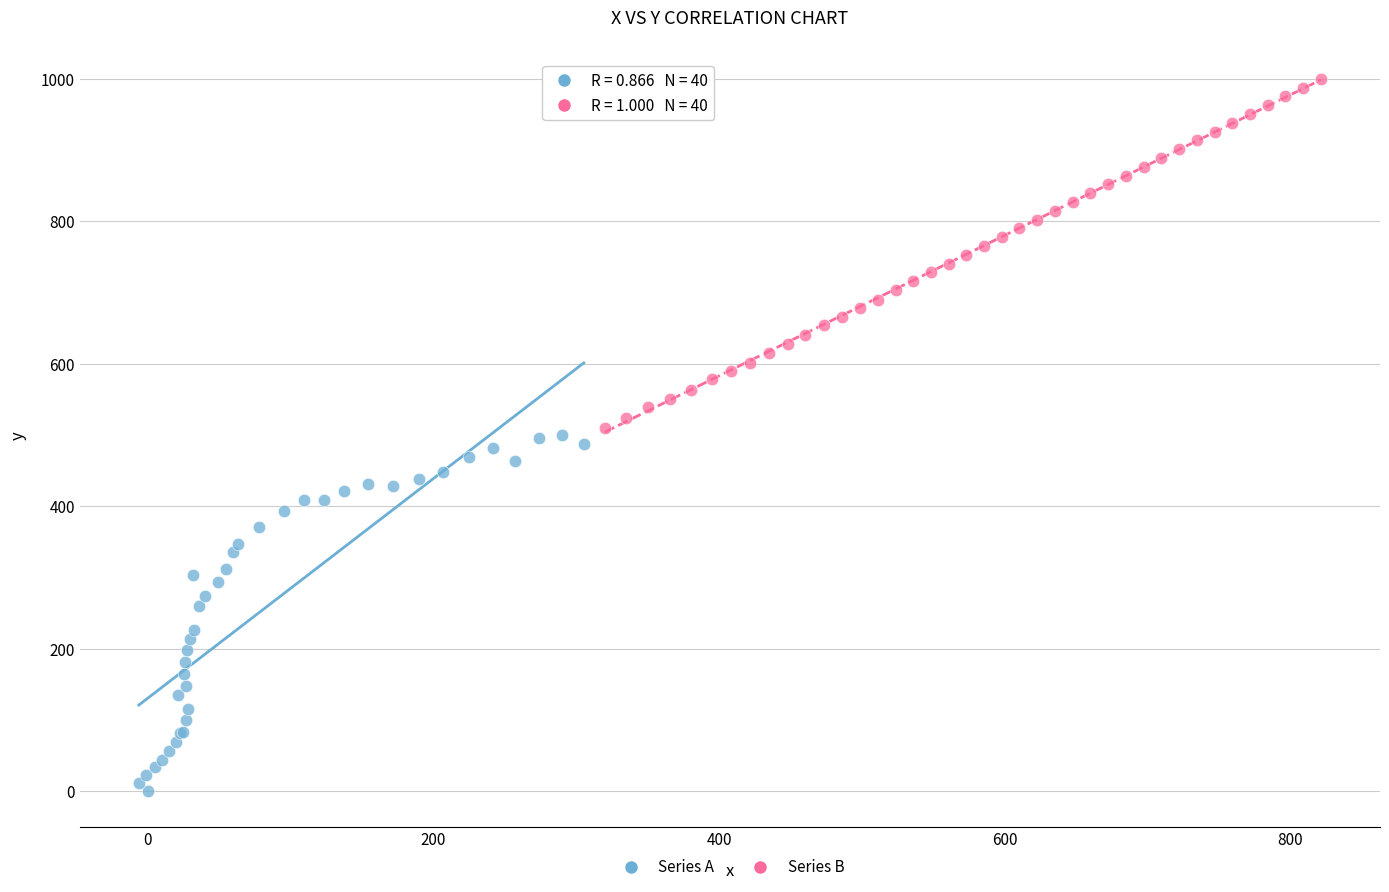

Which series reaches the maximum Y coordinate?

Series B